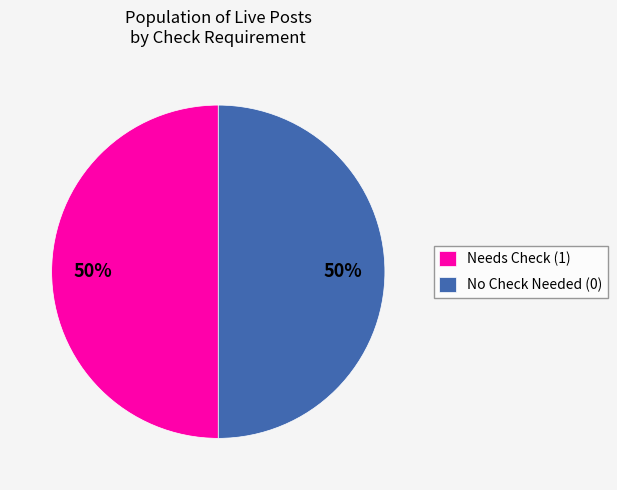

Is it true that Needs Check (1) is 39% of the pie?

False